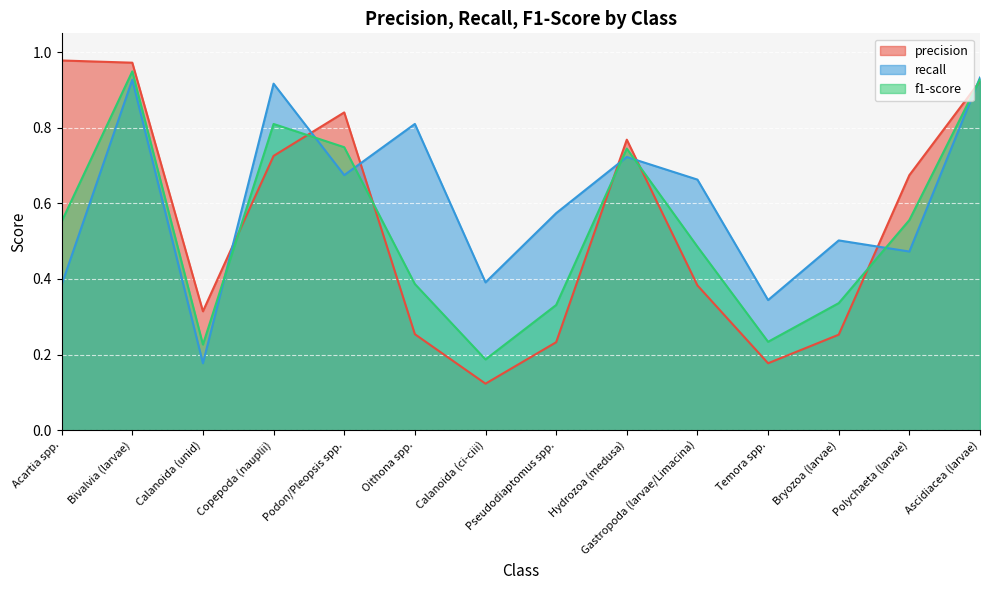

The f1-score series shows 0.3 at Hydrozoa (medusa). True or false?

False